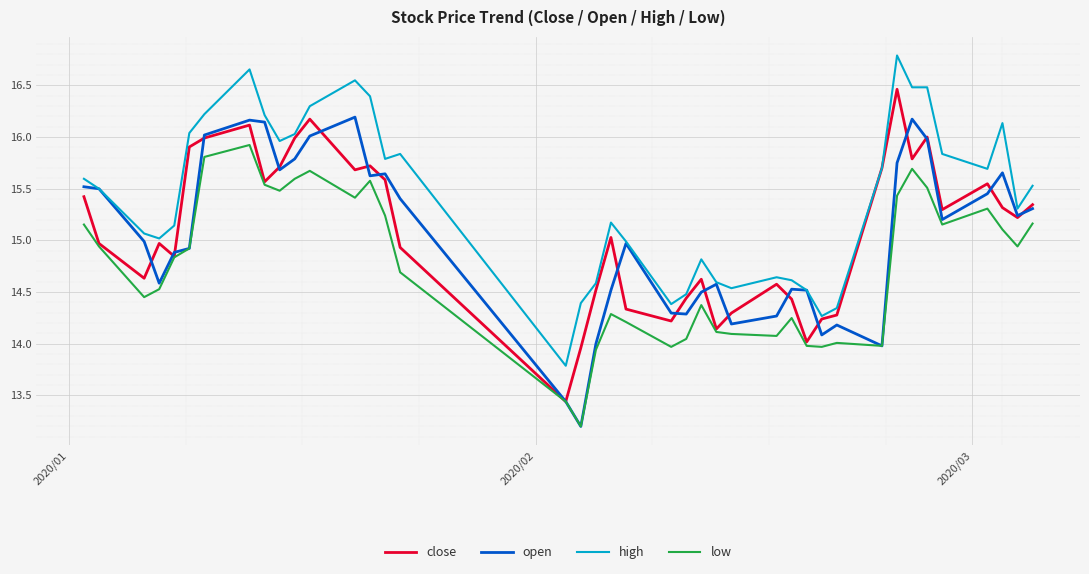

Which series has the largest total across all categories?

high